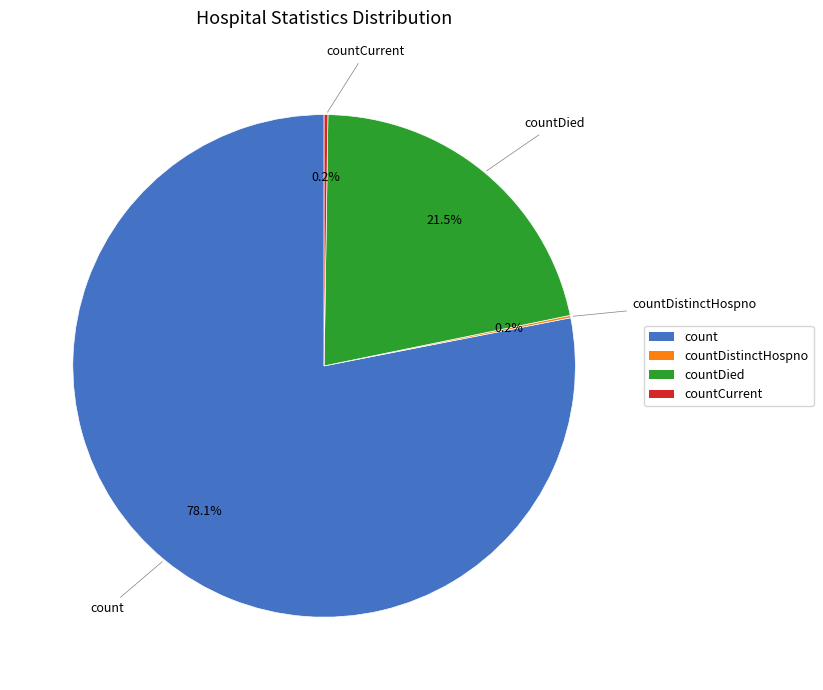

Is there a majority slice in this chart?

Yes